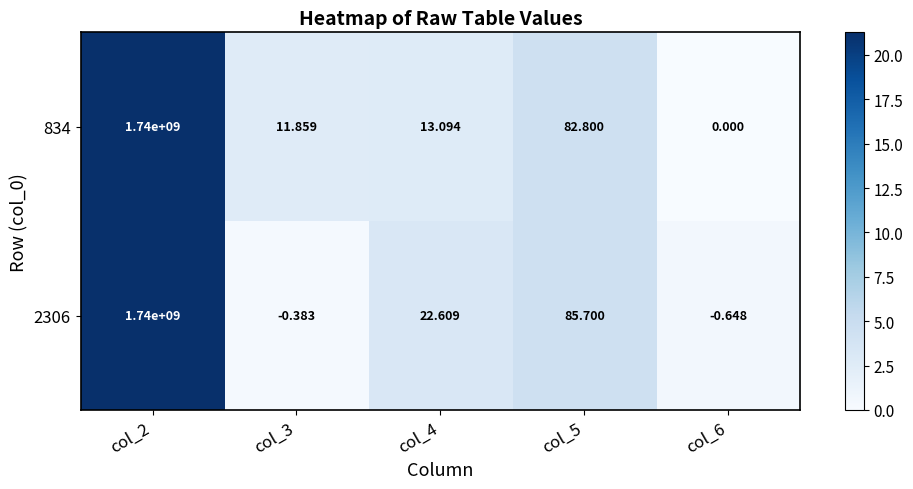

Between col_2 and col_4, which series saw the biggest shift?

834